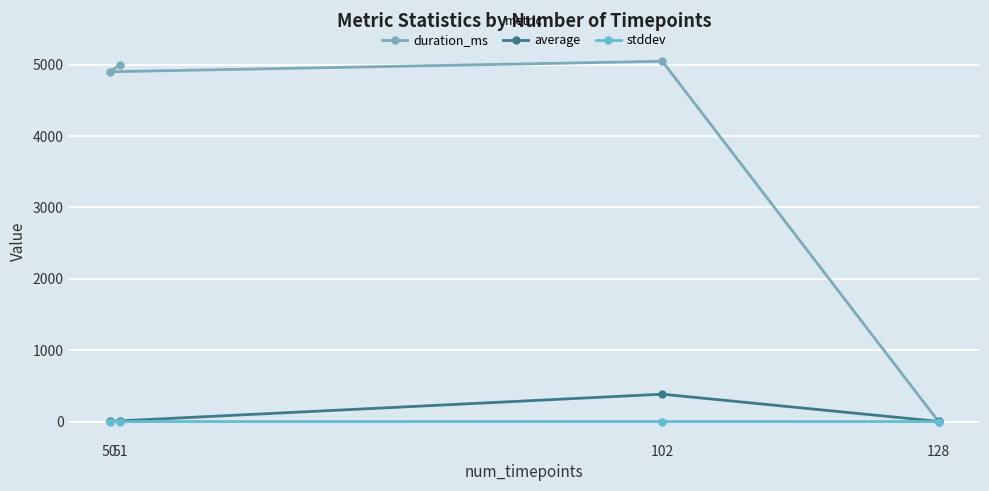

What is the minimum value for average?

2.0